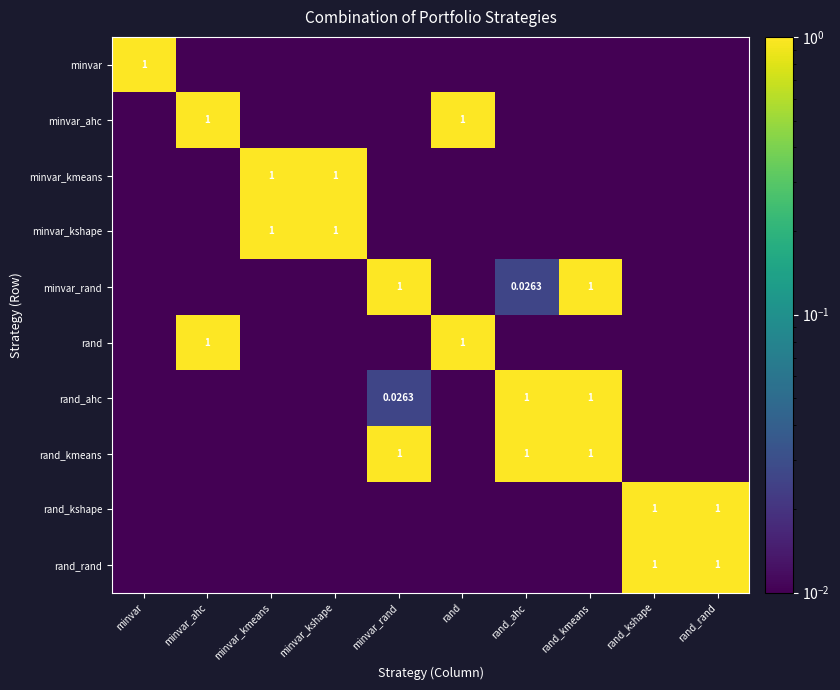

Is it true that minvar_kmeans equals 0.0 at rand?

False